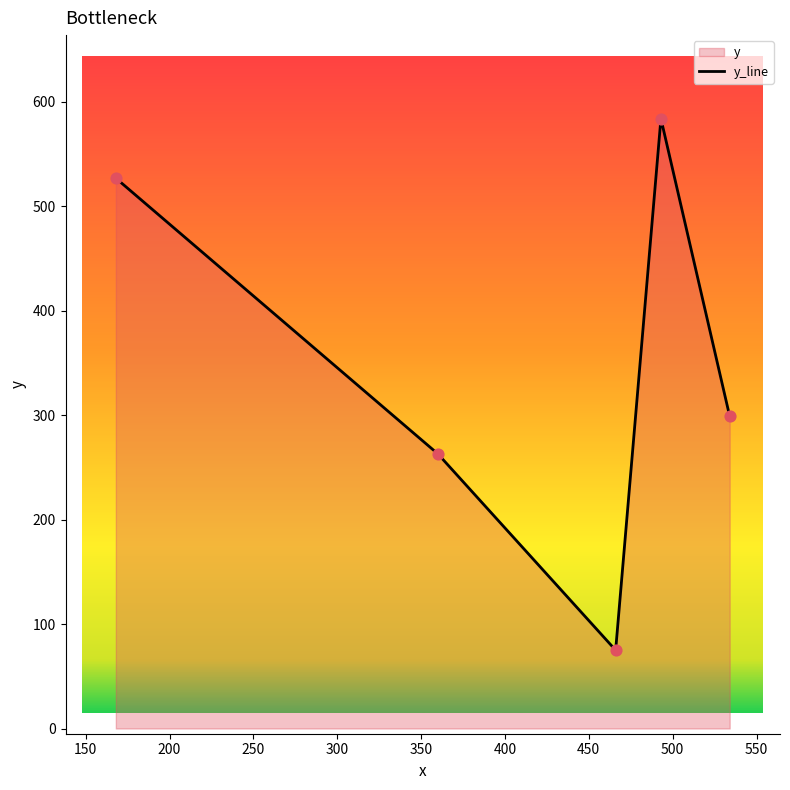

What is the minimum value shown in the chart?

75